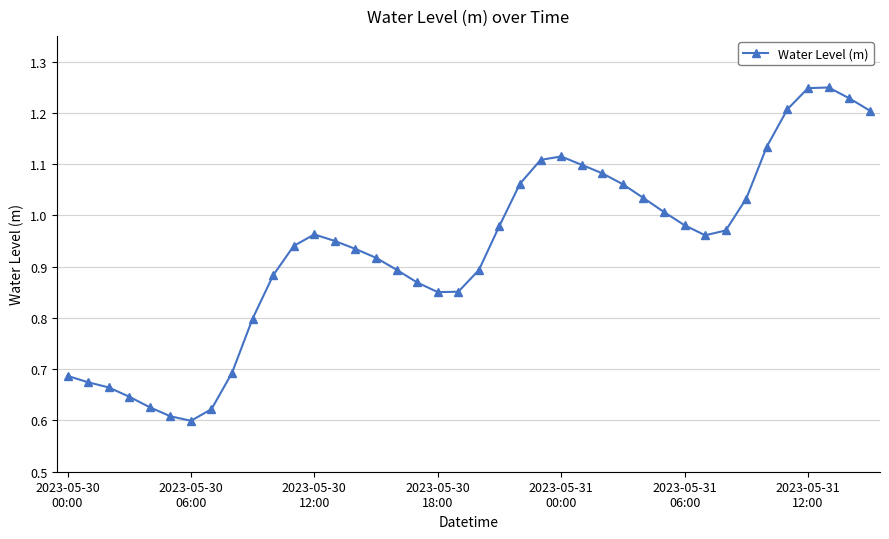

True or false: the data has more than 2 interior local peaks.

True